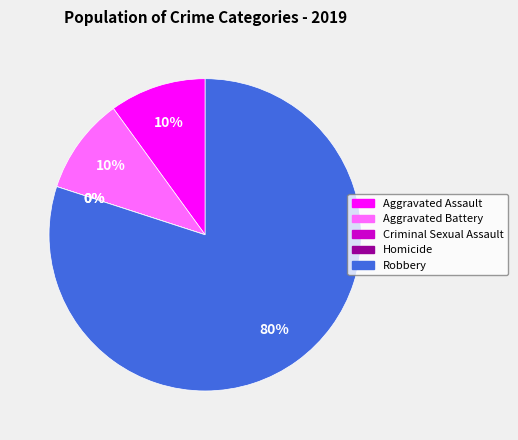

What percentage is the Aggravated Assault slice, to the nearest percent?

10%